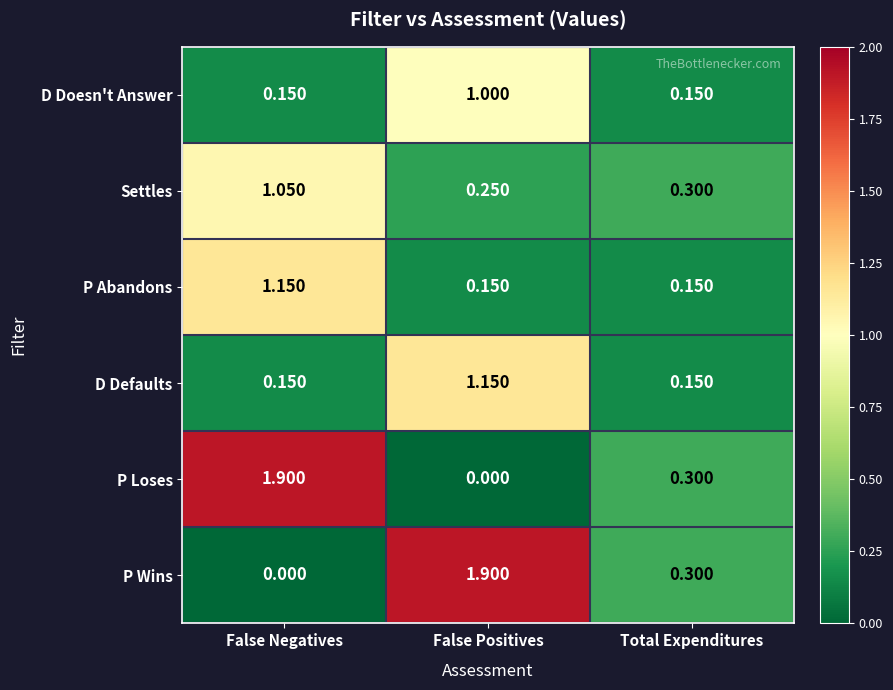

At False Positives, list the series in order from largest to smallest.

P Wins, D Defaults, D Doesn't Answer, Settles, P Abandons, P Loses